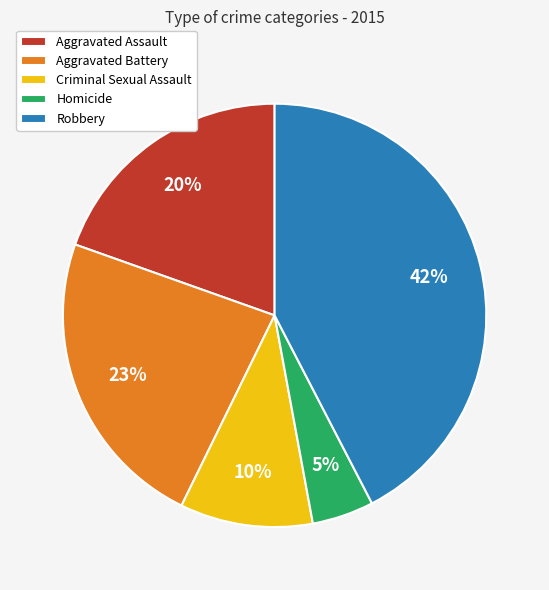

What is the largest slice in the pie chart?

Robbery